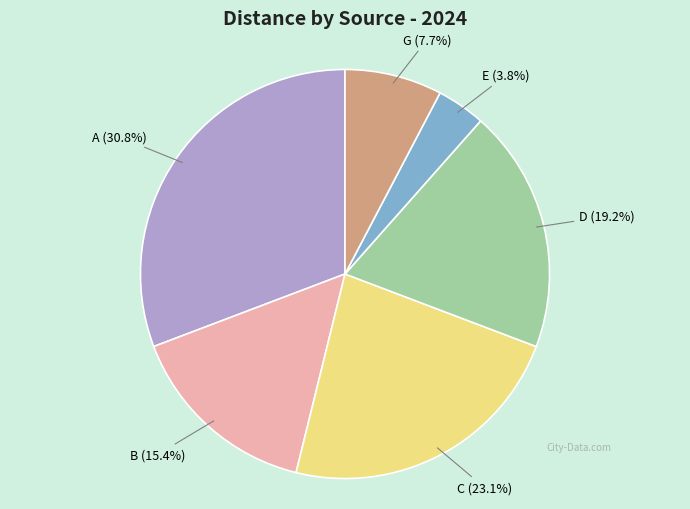

Combined, what portion of the pie is A and B?

46.2%